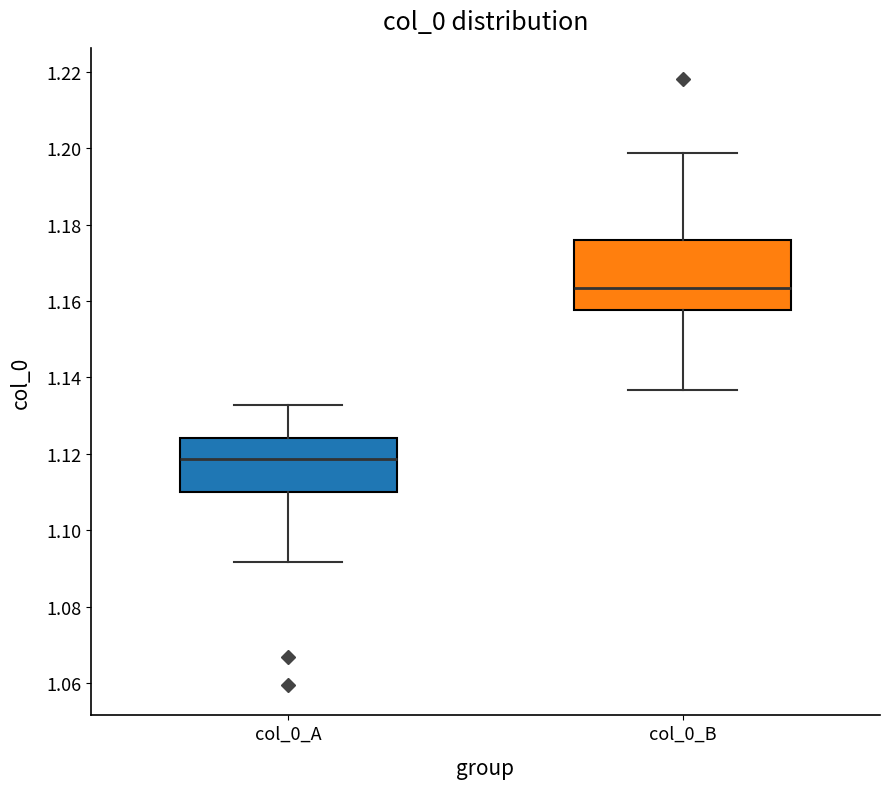

Reading left to right, transcribe this box plot: for each box, give where its median line is, the range the box spans, and where its two whiskers end, as read against the y-axis. The values are not printed on the chart, so give them approximately, as read against the axis.

col_0_A: median 1.118, box 1.110 to 1.124, whiskers 1.092 to 1.132
col_0_B: median 1.164, box 1.158 to 1.176, whiskers 1.136 to 1.198